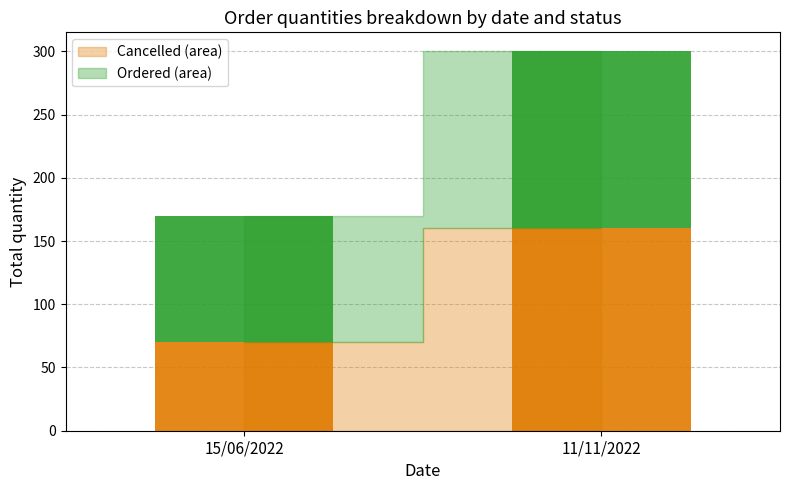

At which category is the sum across all series the highest?

11/11/2022